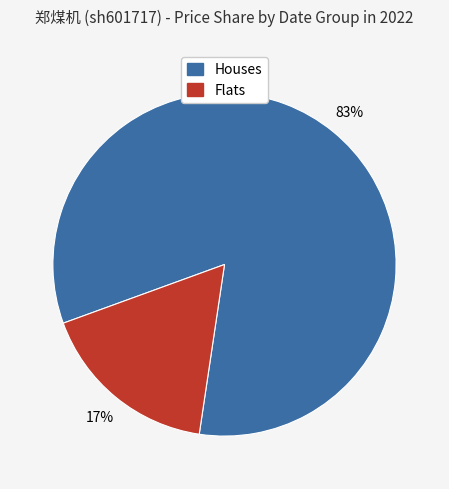

Is there any slice that represents more than half of the pie?

Yes